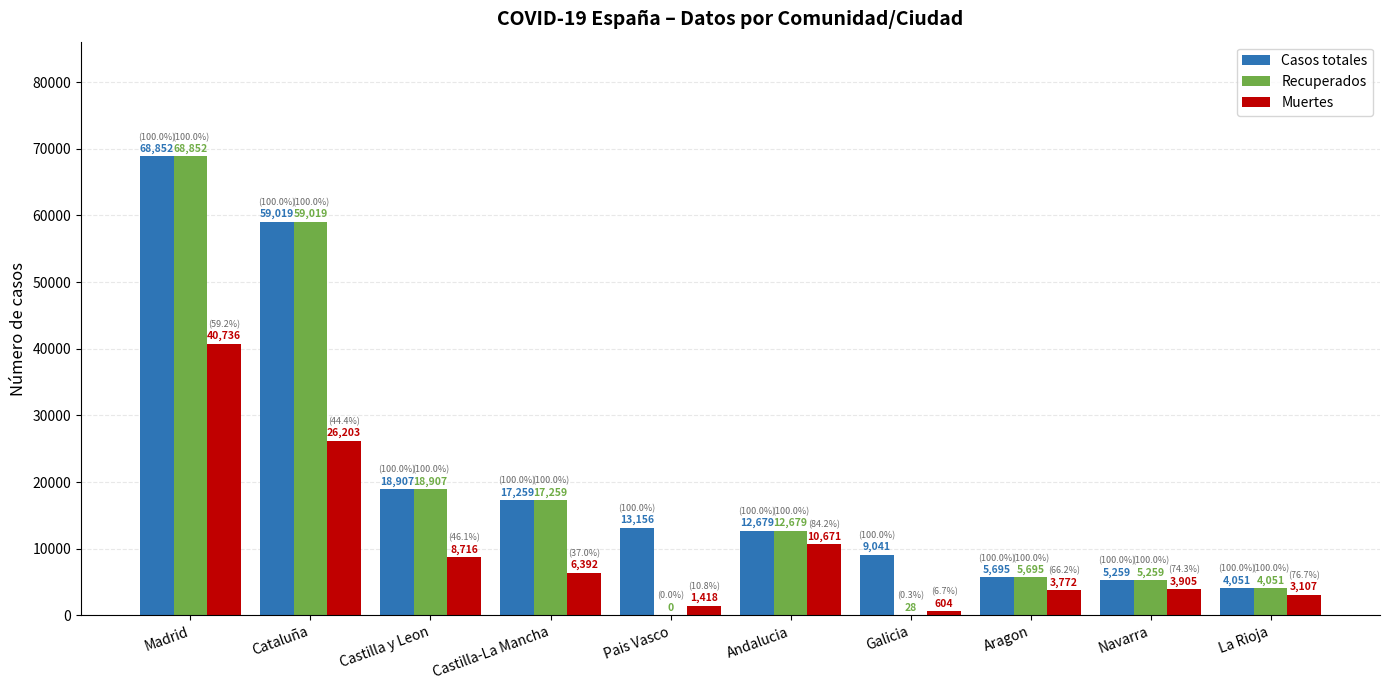

What is the sum of all Casos totales values?

213918